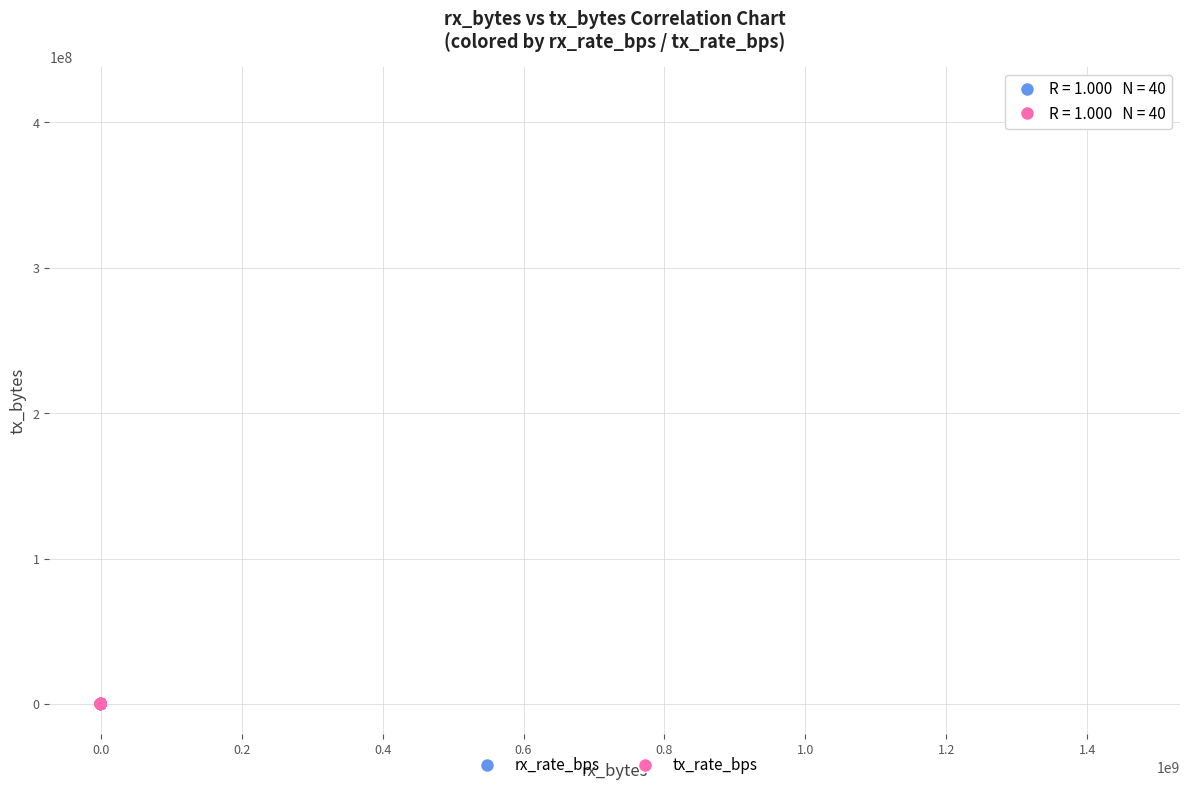

What are all the series names shown in the legend?

rx_rate_bps, tx_rate_bps